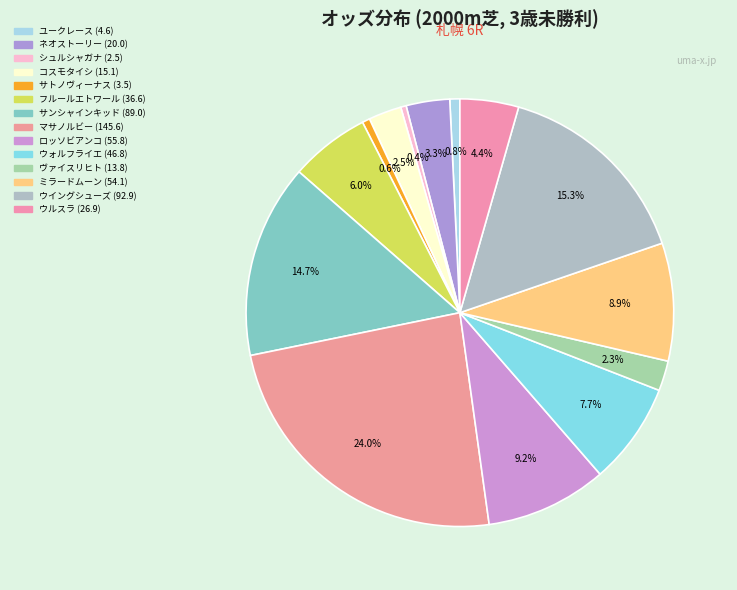

How many slices are in this pie chart?

14